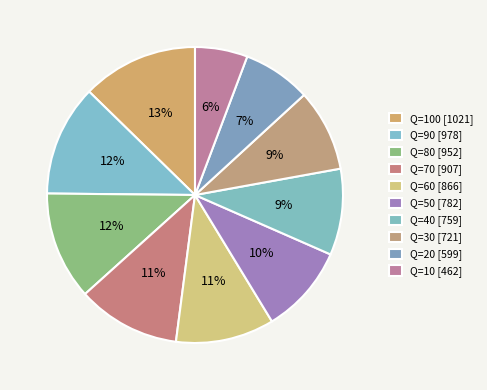

Count the number of slices in the pie.

10